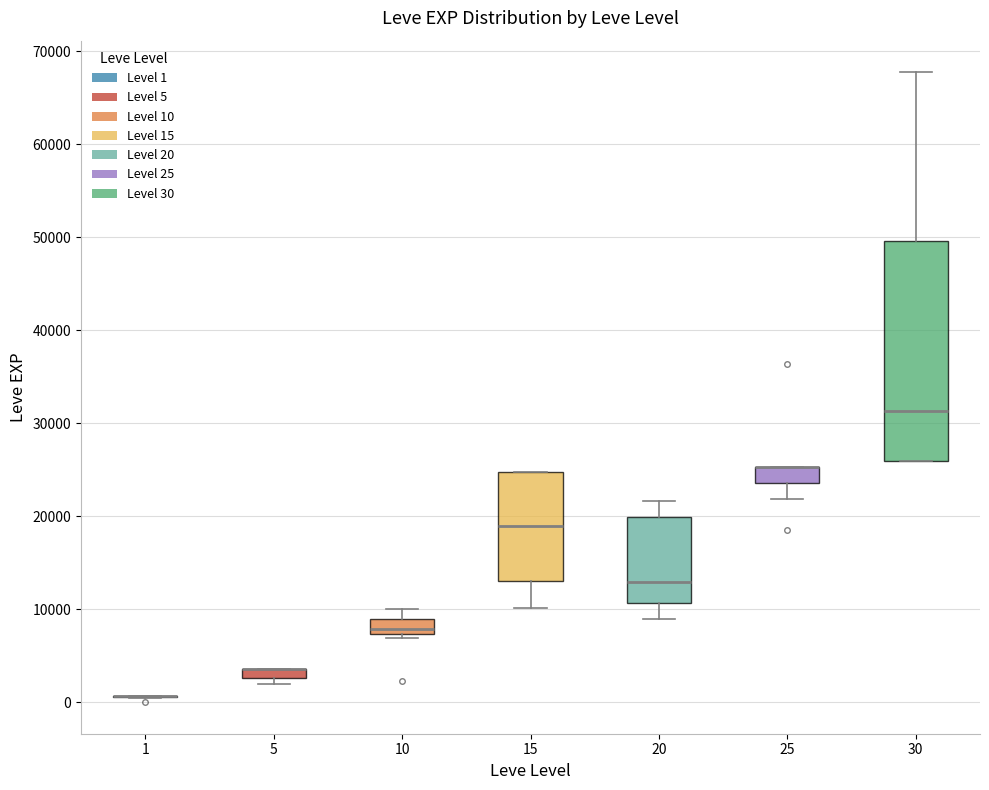

Which box is the tallest, from its lower edge to its upper edge?

30